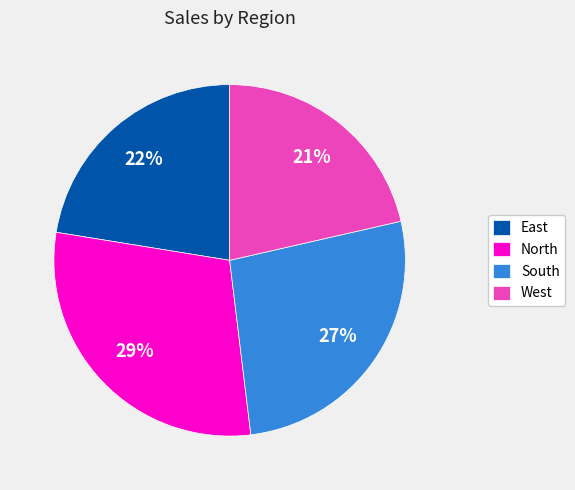

To the nearest percent, what is the difference between the North and East slice percentages?

7%